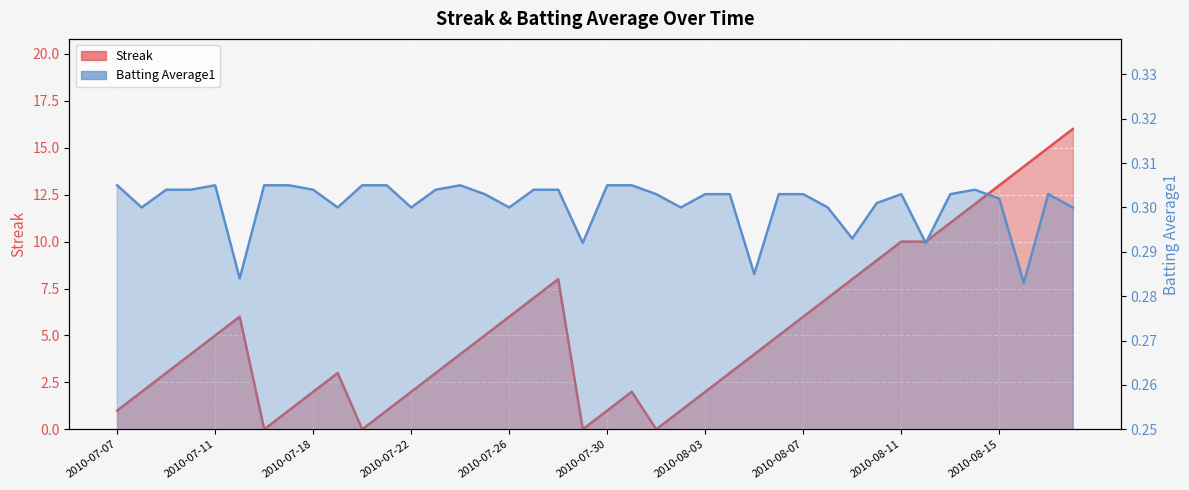

Reading right to left, extract all data points from this chart.

Streak_line: 16.0	15.0	14.0	13.0	12.0	11.0	10.0	10.0	9.0	8.0	7.0	6.0	5.0	4.0	3.0	2.0	1.0	0.0	2.0	1.0	0.0	8.0	7.0	6.0	5.0	4.0	3.0	2.0	1.0	0.0	3.0	2.0	1.0	0.0	6.0	5.0	4.0	3.0	2.0	1.0
Batting Average1_line: 0.3	0.3	0.3	0.3	0.3	0.3	0.3	0.3	0.3	0.3	0.3	0.3	0.3	0.3	0.3	0.3	0.3	0.3	0.3	0.3	0.3	0.3	0.3	0.3	0.3	0.3	0.3	0.3	0.3	0.3	0.3	0.3	0.3	0.3	0.3	0.3	0.3	0.3	0.3	0.3